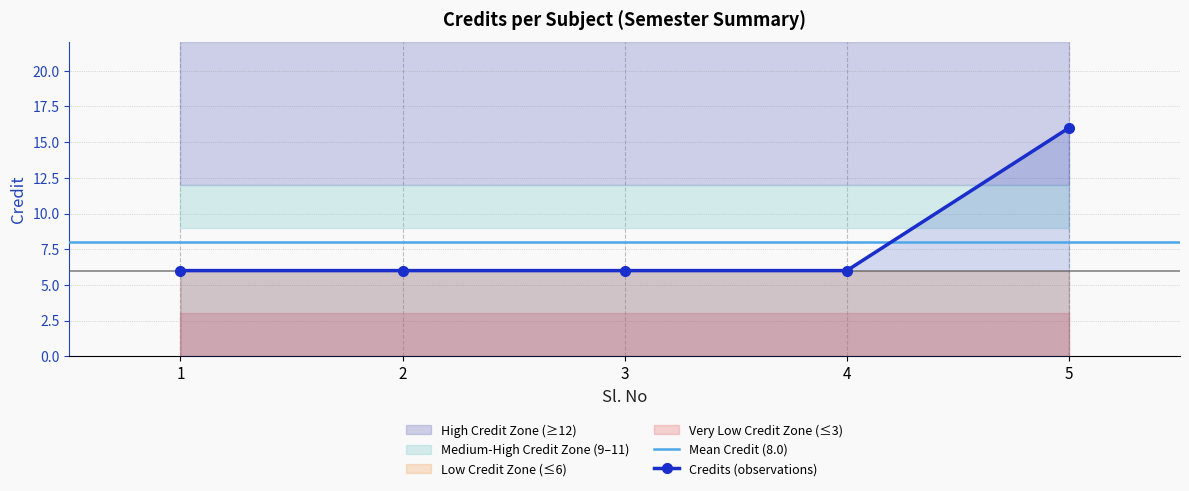

What value does the data have at 3, to the nearest 10?

10